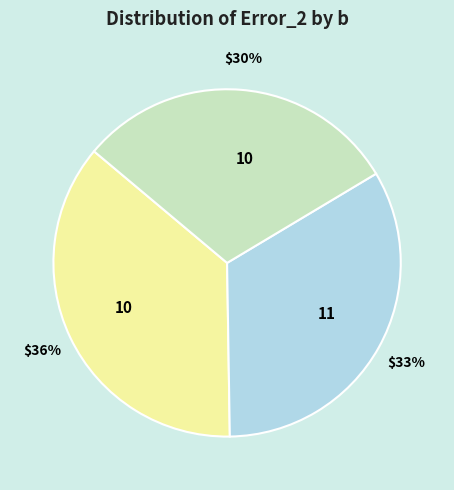

Is there any slice that represents more than half of the pie?

No